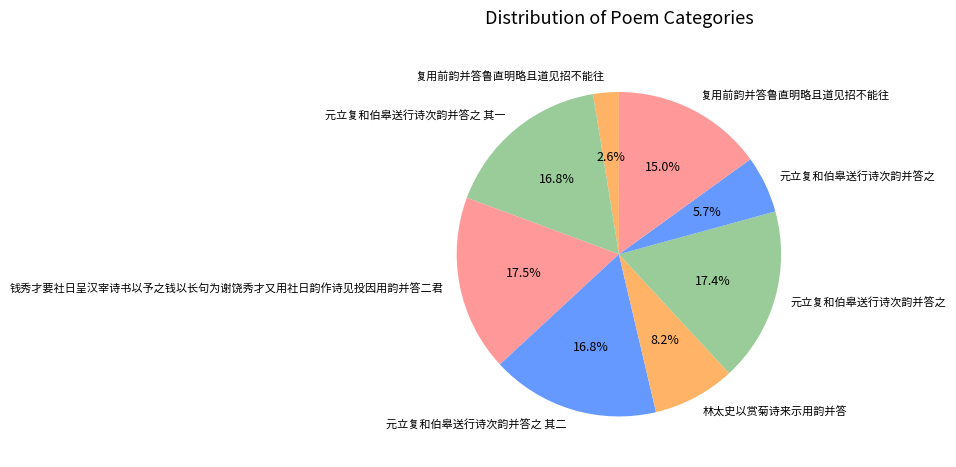

How many segments does this pie chart have?

8